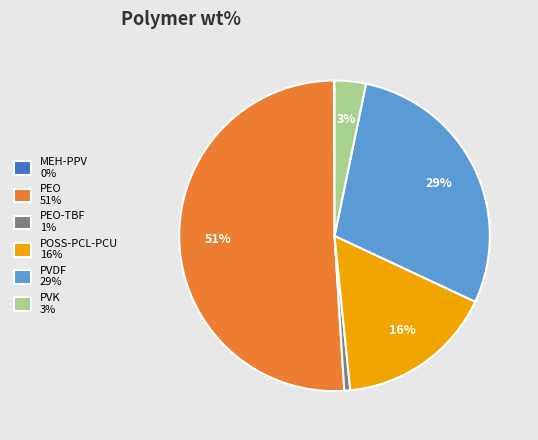

Which category has the biggest portion of the pie?

PEO 51%